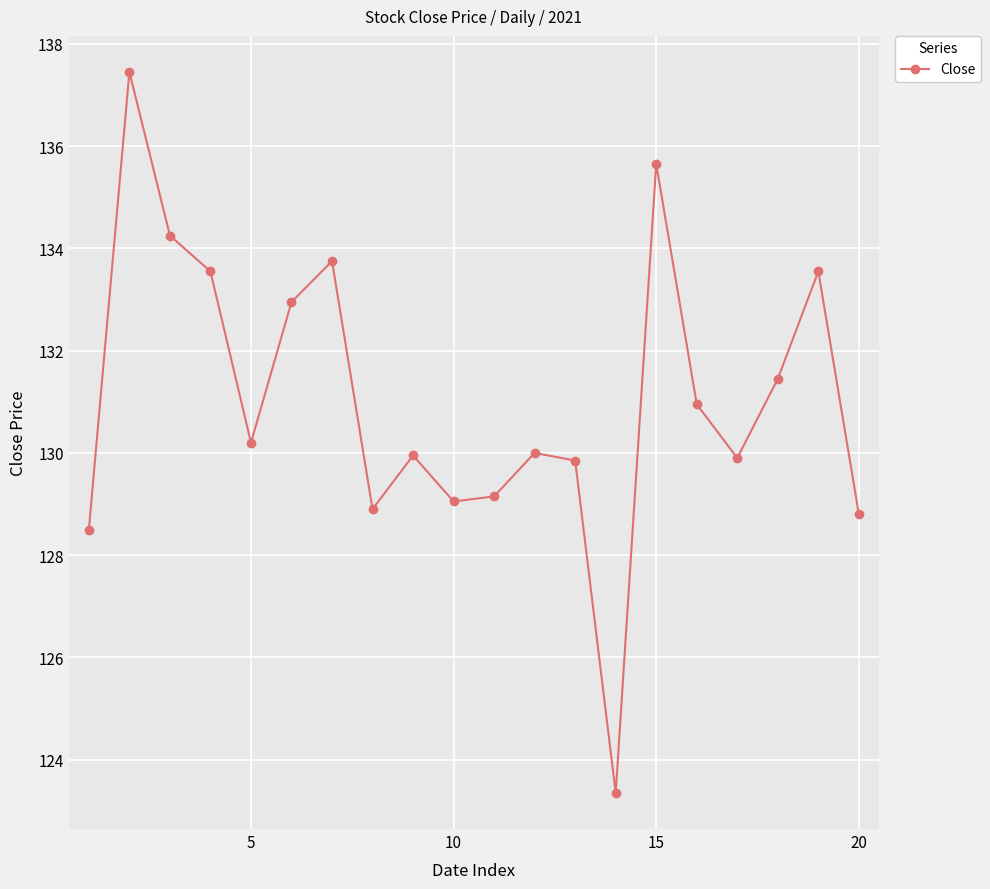

Does the chart display data point markers on the line(s)?

Yes